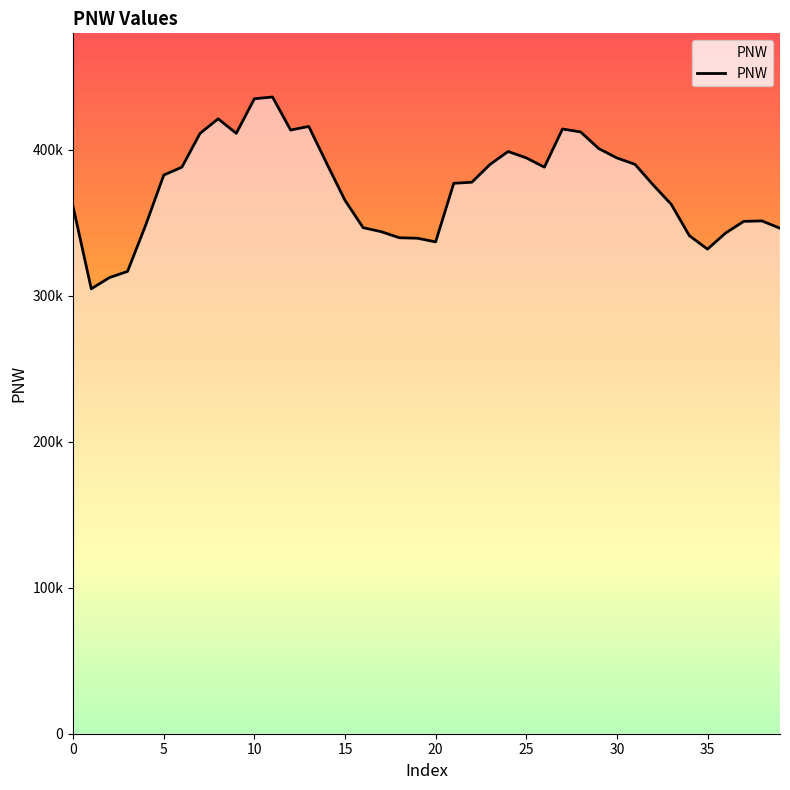

What is the average value?

373996.0